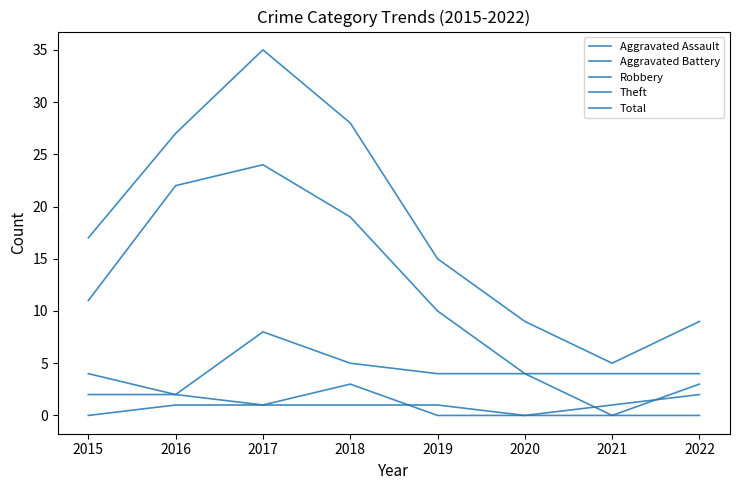

How many lines are shown in the chart?

5